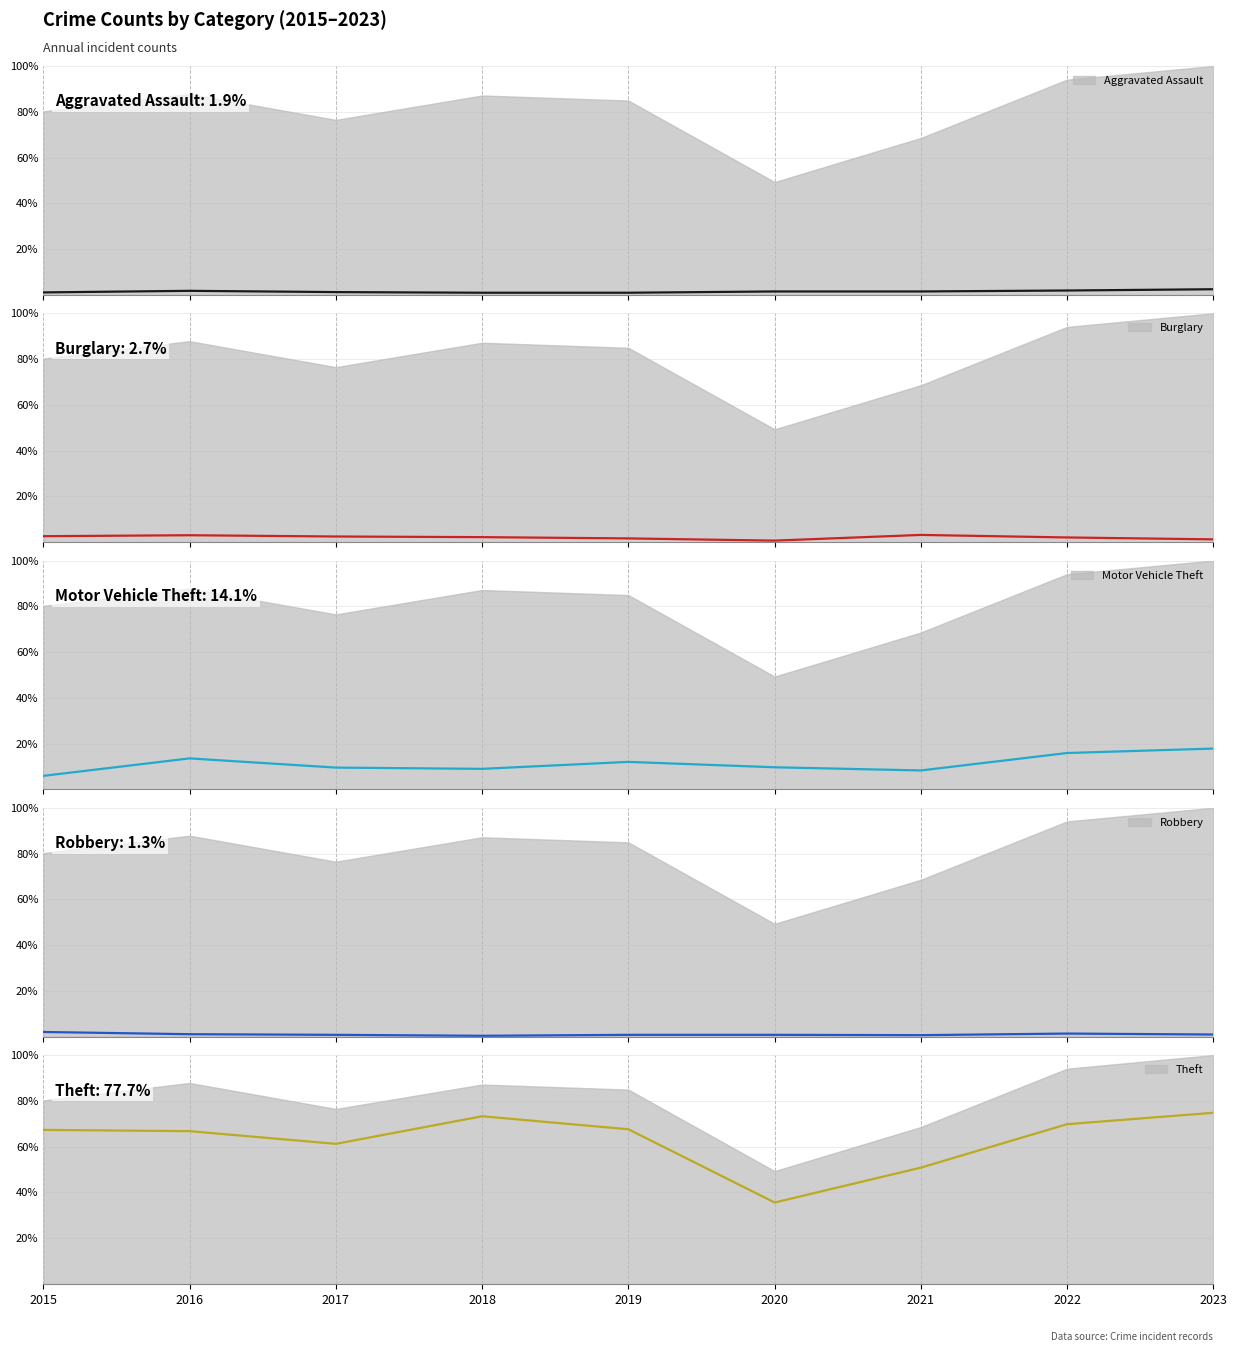

What are all the series names shown in the legend?

Aggravated Assault, Burglary, Motor Vehicle Theft, Robbery, Theft